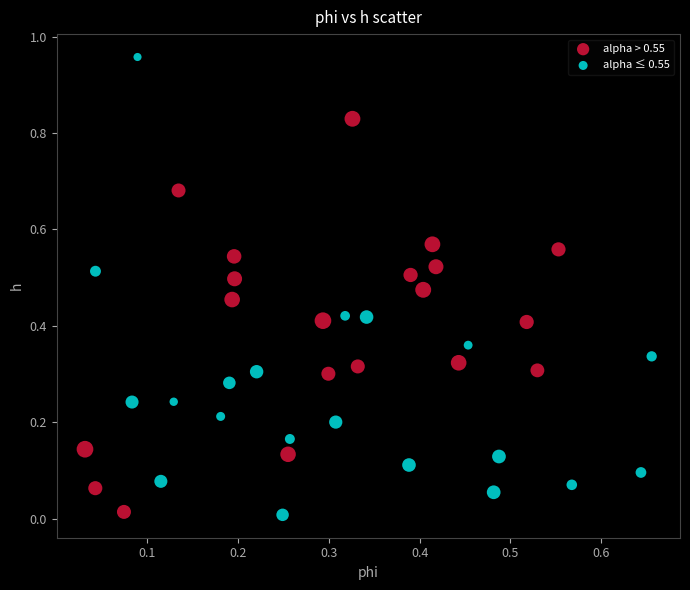

Which series has the largest Y range (max minus min)?

alpha ≤ 0.55